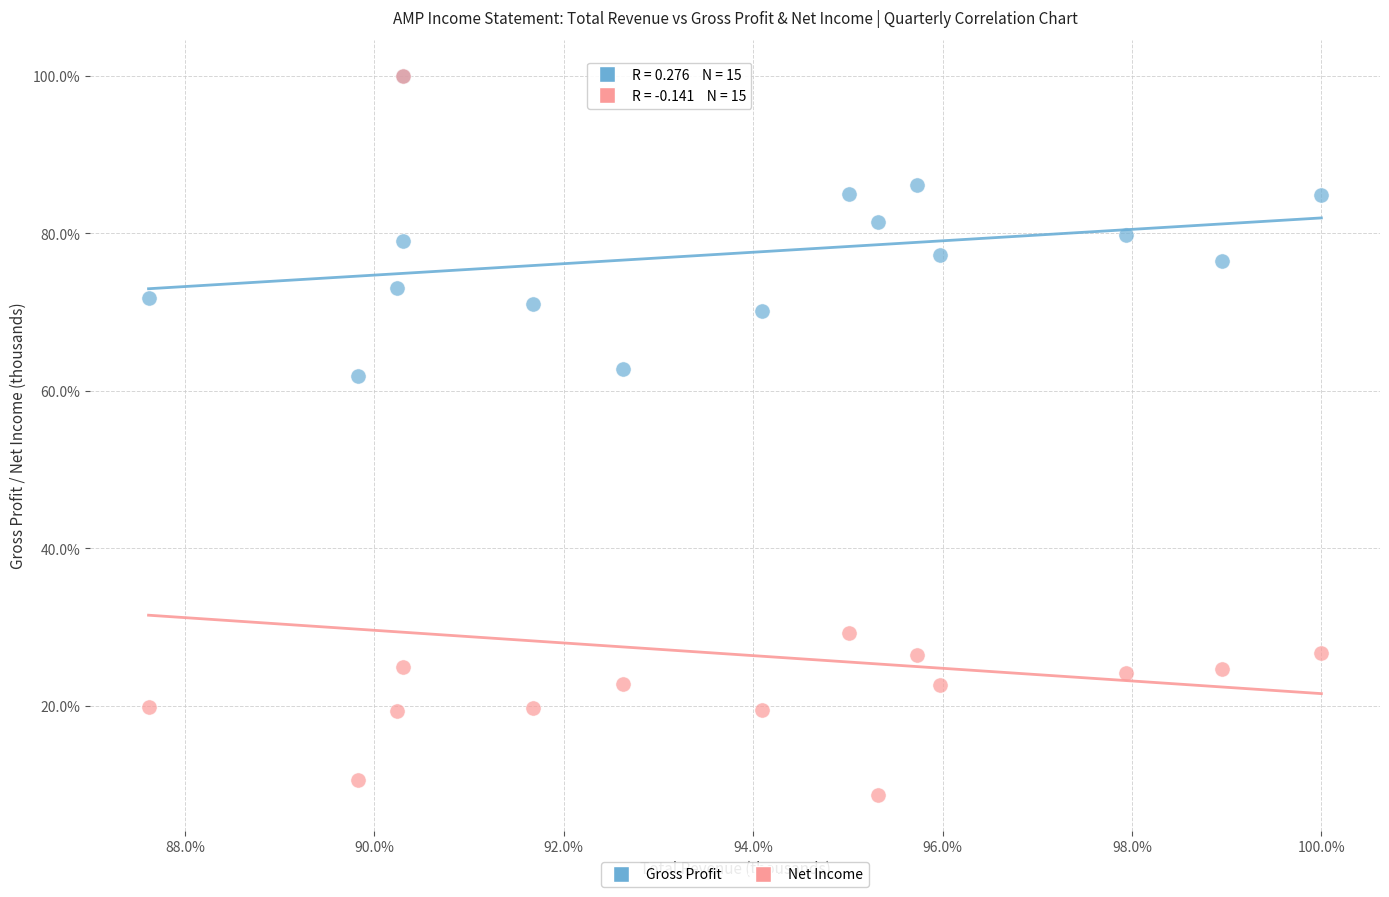

What are all the series names shown in the legend?

Gross Profit, Net Income